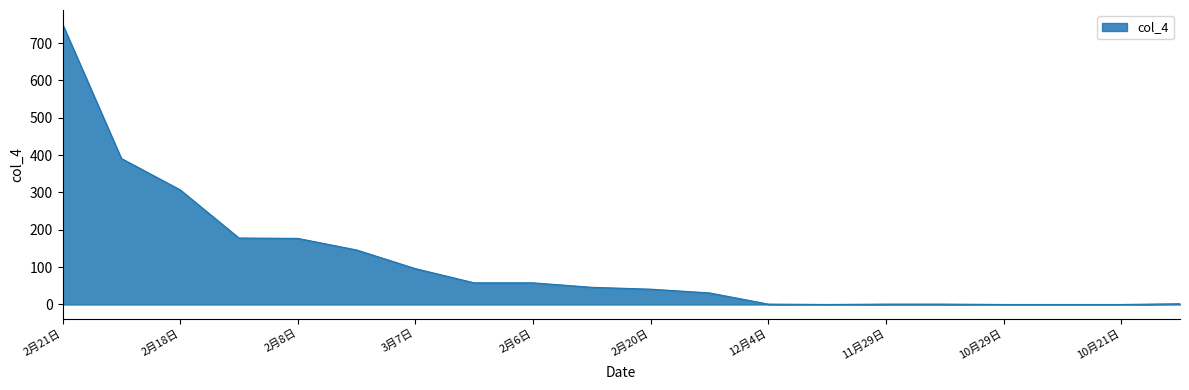

What is the greatest value displayed?

751